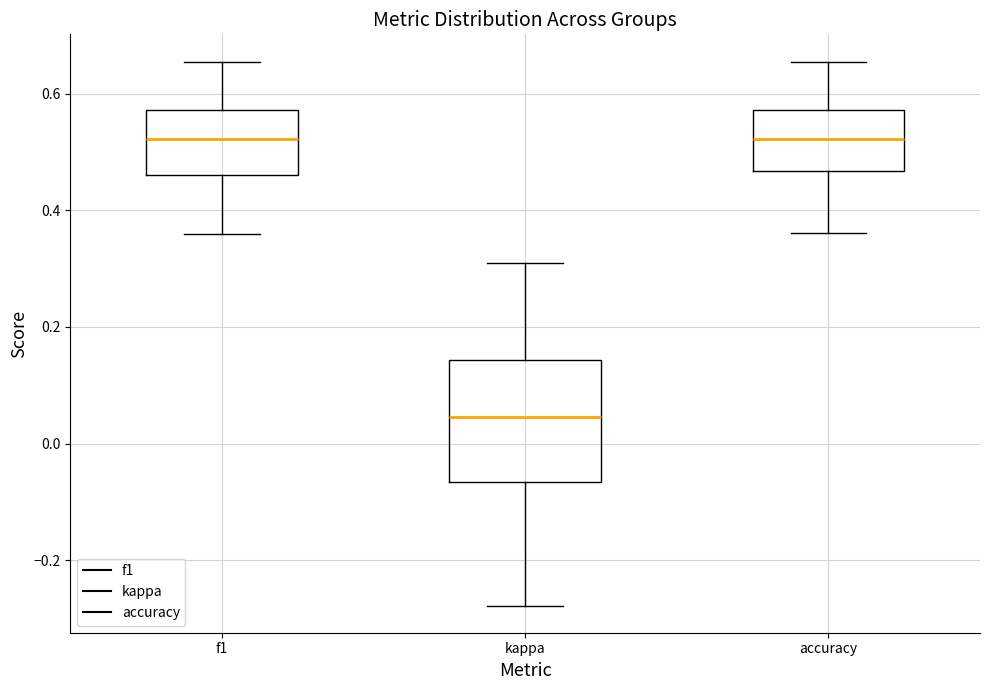

Where is the lower edge of the box for accuracy on the y-axis? The values are not printed on the chart, so give them approximately, as read against the axis.

0.46